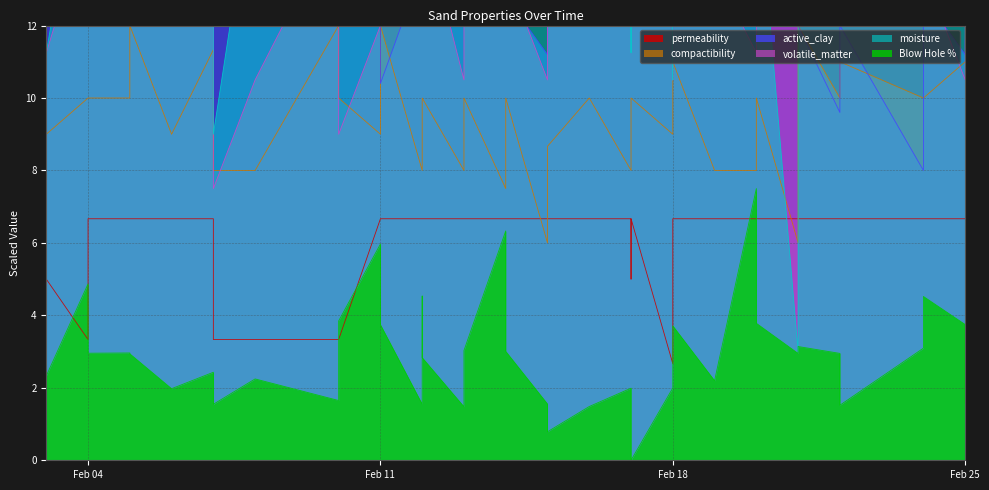

What is the total value across all series at 2025-02-05?

67.2